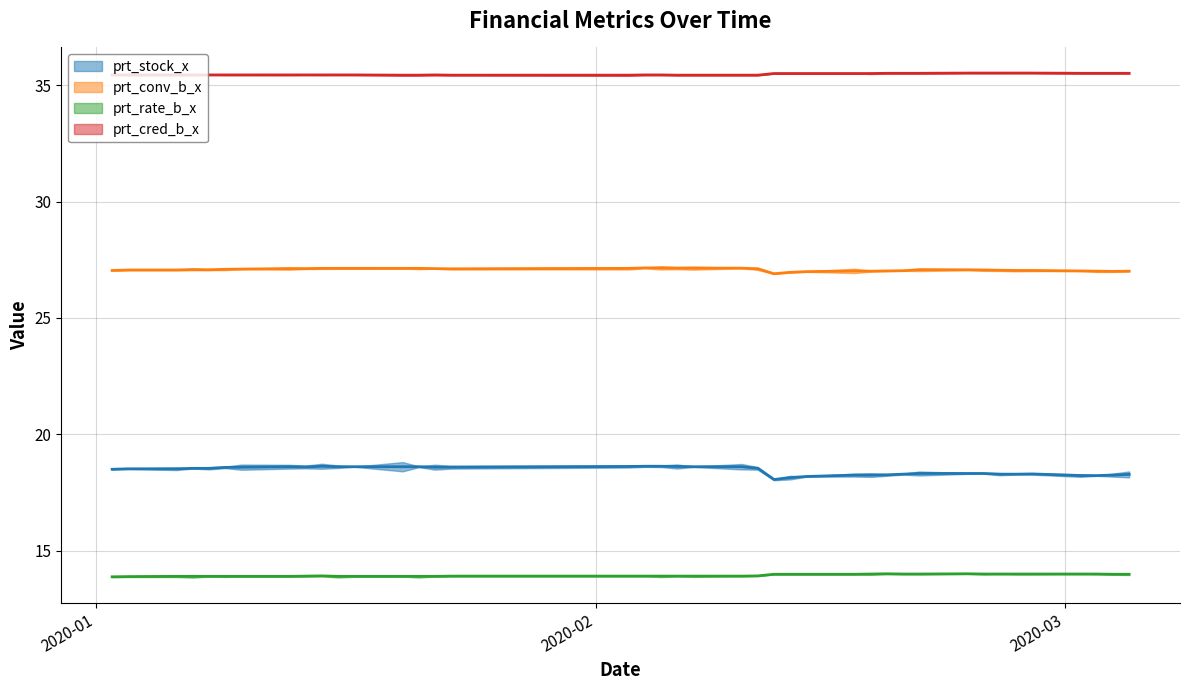

Reading left to right, list all the values displayed in this chart.

prt_stock_x: 2020-01-02=18.5	2020-01-03=18.5	2020-01-06=18.5	2020-01-07=18.5	2020-01-08=18.5	2020-01-09=18.6	2020-01-10=18.6	2020-01-13=18.6	2020-01-14=18.6	2020-01-15=18.6	2020-01-16=18.6	2020-01-17=18.6	2020-01-20=18.6	2020-01-21=18.6	2020-01-22=18.6	2020-01-23=18.6	2020-02-03=18.6	2020-02-04=18.6	2020-02-05=18.6	2020-02-06=18.6	2020-02-07=18.6	2020-02-10=18.6	2020-02-11=18.5	2020-02-12=18.1	2020-02-13=18.1	2020-02-14=18.2	2020-02-17=18.2	2020-02-18=18.2	2020-02-19=18.3	2020-02-20=18.3	2020-02-21=18.3	2020-02-24=18.3	2020-02-25=18.3	2020-02-26=18.3	2020-02-27=18.3	2020-02-28=18.3	2020-03-02=18.2	2020-03-03=18.2	2020-03-04=18.2	2020-03-05=18.3
prt_conv_b_x: 2020-01-02=27.0	2020-01-03=27.1	2020-01-06=27.1	2020-01-07=27.1	2020-01-08=27.1	2020-01-09=27.1	2020-01-10=27.1	2020-01-13=27.1	2020-01-14=27.1	2020-01-15=27.1	2020-01-16=27.1	2020-01-17=27.1	2020-01-20=27.1	2020-01-21=27.1	2020-01-22=27.1	2020-01-23=27.1	2020-02-03=27.1	2020-02-04=27.1	2020-02-05=27.1	2020-02-06=27.1	2020-02-07=27.1	2020-02-10=27.1	2020-02-11=27.1	2020-02-12=26.9	2020-02-13=27.0	2020-02-14=27.0	2020-02-17=27.0	2020-02-18=27.0	2020-02-19=27.0	2020-02-20=27.0	2020-02-21=27.1	2020-02-24=27.1	2020-02-25=27.1	2020-02-26=27.1	2020-02-27=27.0	2020-02-28=27.0	2020-03-02=27.0	2020-03-03=27.0	2020-03-04=27.0	2020-03-05=27.0
prt_rate_b_x: 2020-01-02=13.9	2020-01-03=13.9	2020-01-06=13.9	2020-01-07=13.9	2020-01-08=13.9	2020-01-09=13.9	2020-01-10=13.9	2020-01-13=13.9	2020-01-14=13.9	2020-01-15=13.9	2020-01-16=13.9	2020-01-17=13.9	2020-01-20=13.9	2020-01-21=13.9	2020-01-22=13.9	2020-01-23=13.9	2020-02-03=13.9	2020-02-04=13.9	2020-02-05=13.9	2020-02-06=13.9	2020-02-07=13.9	2020-02-10=13.9	2020-02-11=13.9	2020-02-12=14.0	2020-02-13=14.0	2020-02-14=14.0	2020-02-17=14.0	2020-02-18=14.0	2020-02-19=14.0	2020-02-20=14.0	2020-02-21=14.0	2020-02-24=14.0	2020-02-25=14.0	2020-02-26=14.0	2020-02-27=14.0	2020-02-28=14.0	2020-03-02=14.0	2020-03-03=14.0	2020-03-04=14.0	2020-03-05=14.0
prt_cred_b_x: 2020-01-02=35.4	2020-01-03=35.4	2020-01-06=35.4	2020-01-07=35.4	2020-01-08=35.4	2020-01-09=35.4	2020-01-10=35.4	2020-01-13=35.4	2020-01-14=35.4	2020-01-15=35.4	2020-01-16=35.4	2020-01-17=35.4	2020-01-20=35.4	2020-01-21=35.4	2020-01-22=35.4	2020-01-23=35.4	2020-02-03=35.4	2020-02-04=35.4	2020-02-05=35.4	2020-02-06=35.4	2020-02-07=35.4	2020-02-10=35.4	2020-02-11=35.4	2020-02-12=35.5	2020-02-13=35.5	2020-02-14=35.5	2020-02-17=35.5	2020-02-18=35.5	2020-02-19=35.5	2020-02-20=35.5	2020-02-21=35.5	2020-02-24=35.5	2020-02-25=35.5	2020-02-26=35.5	2020-02-27=35.5	2020-02-28=35.5	2020-03-02=35.5	2020-03-03=35.5	2020-03-04=35.5	2020-03-05=35.5